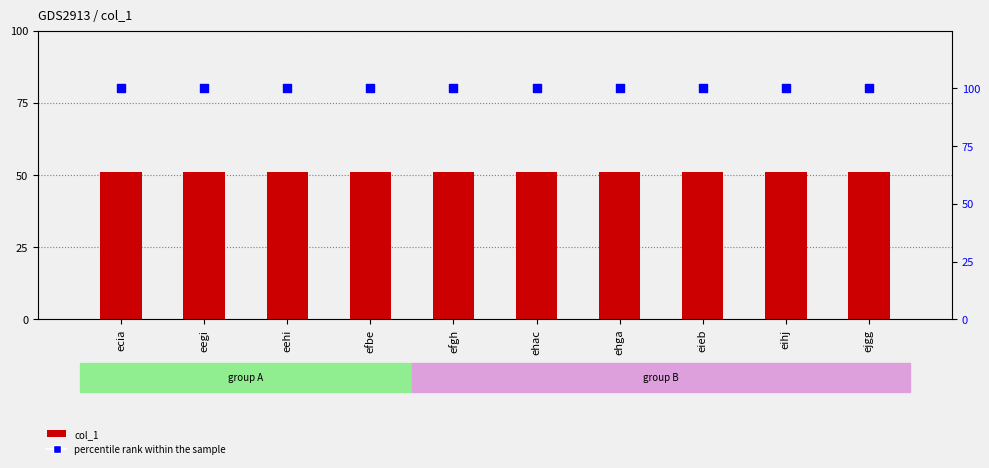

Which series reaches the minimum Y coordinate?

col_1